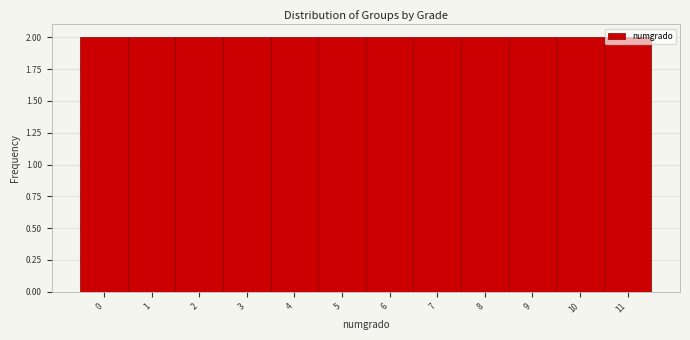

Reading left to right, transcribe this chart: for each bar, give the range it covers on the x-axis and its height. The values are not printed on the chart, so give them approximately, as read against the axis.

-0.5 to 0.5: 2
0.5 to 1.5: 2
1.5 to 2.5: 2
2.5 to 3.5: 2
3.5 to 4.5: 2
4.5 to 5.5: 2
5.5 to 6.5: 2
6.5 to 7.5: 2
7.5 to 8.5: 2
8.5 to 9.5: 2
9.5 to 10.5: 2
10.5 to 11.5: 2